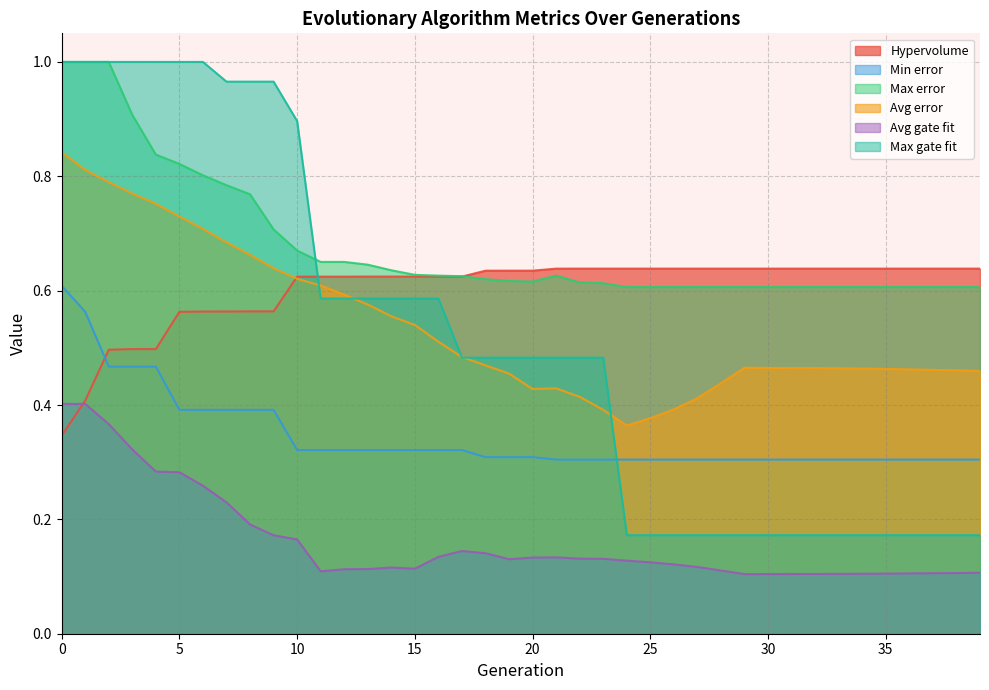

What is the lowest value of the Avg gate fit series?

0.1